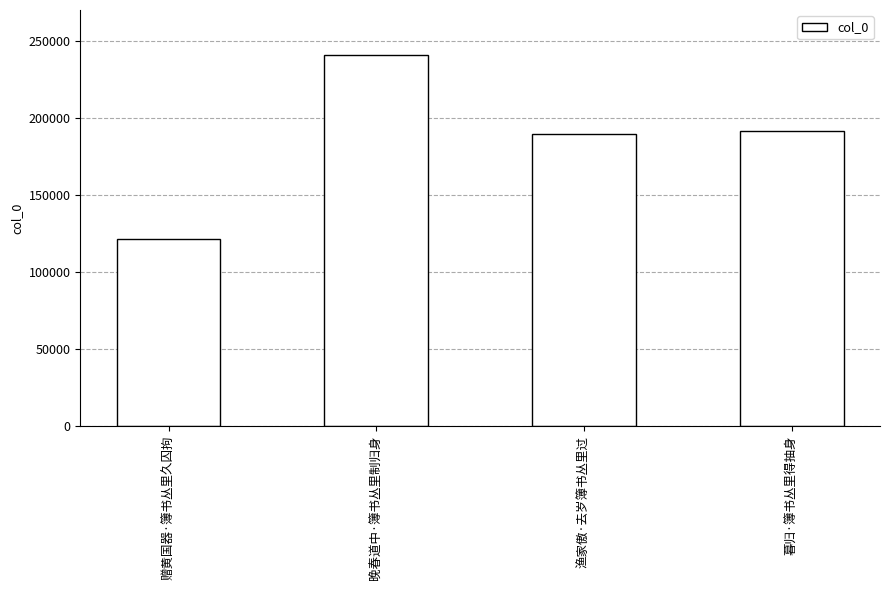

What is the ratio of the value at 赠黄国器·簿书丛里久囚拘 to the value at 暮归·簿书丛里得抽身?

0.6